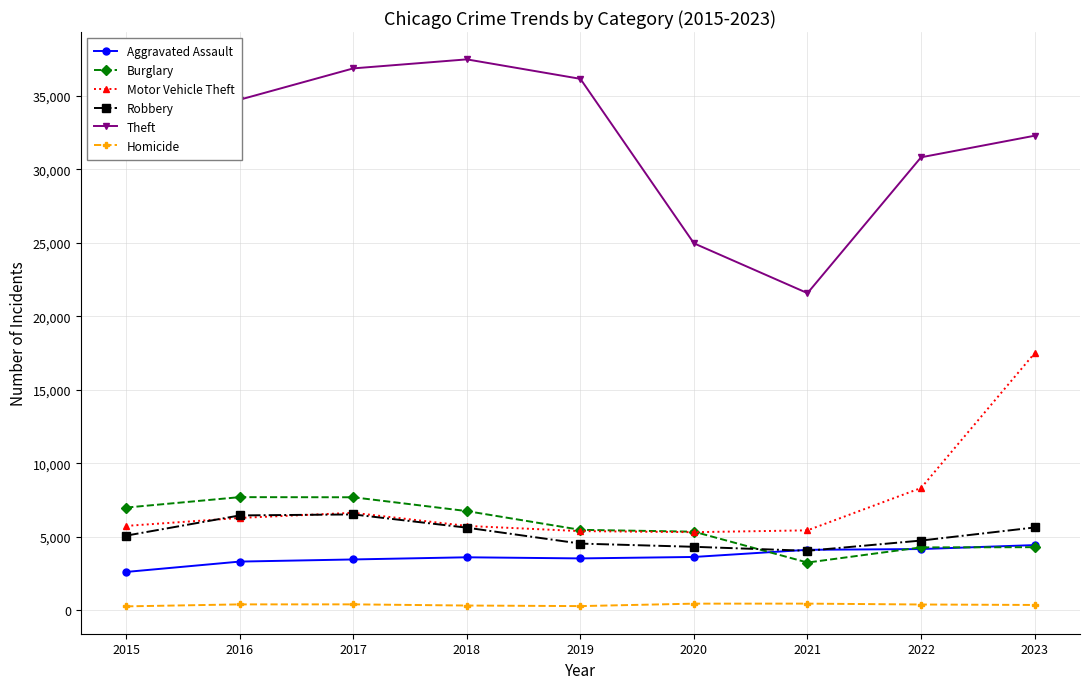

Which series has the widest spread of values?

Theft